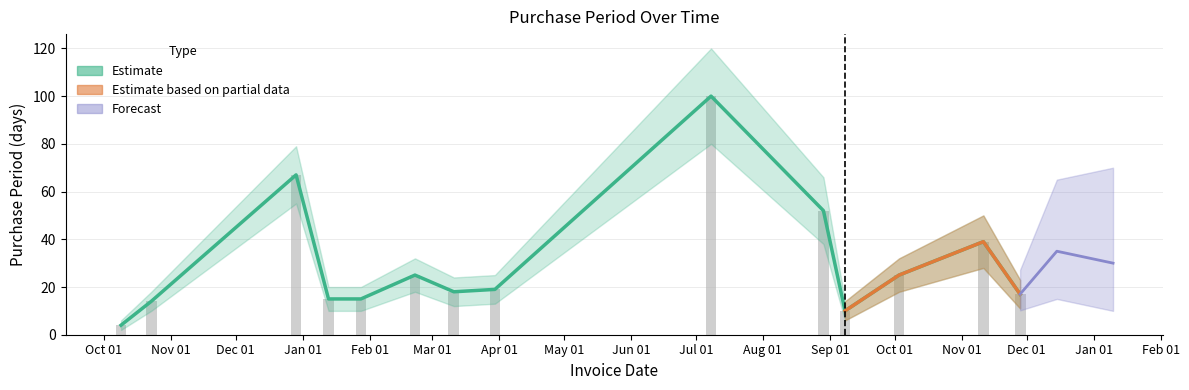

True or false: the data shows 6 at 2016-03-30.

False